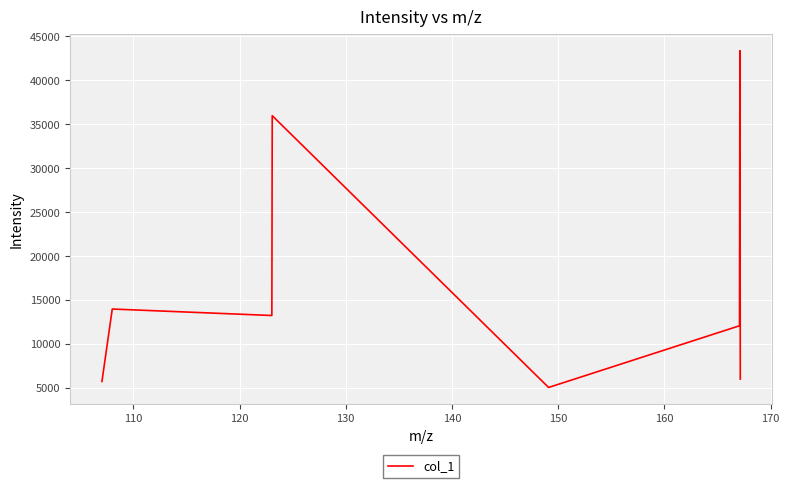

Does the chart have visible grid lines?

Yes